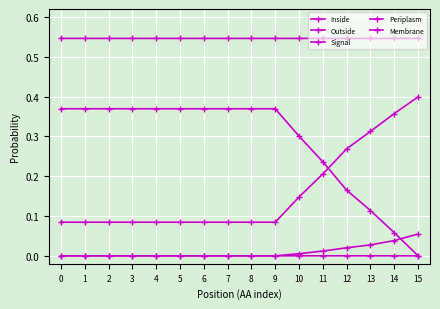

Count the number of data series in this chart.

5